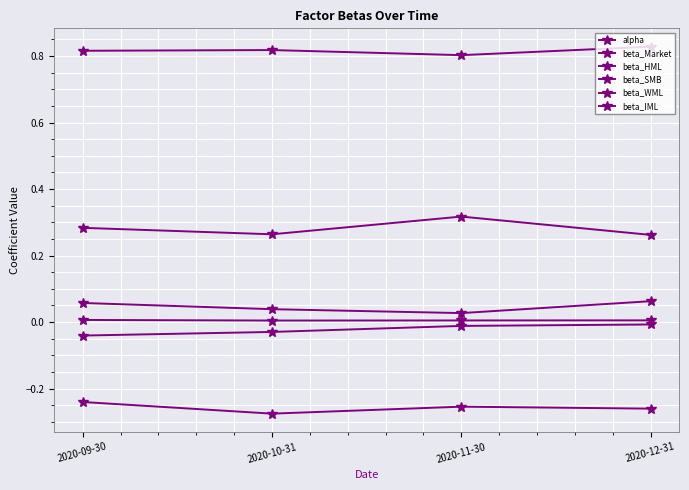

What is the total value across all series at 2020-10-31?

0.8